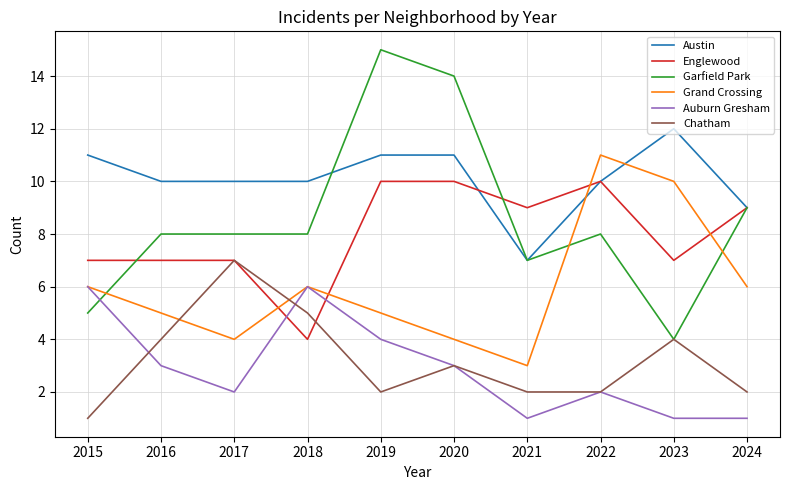

What is the maximum value shown in the chart?

15